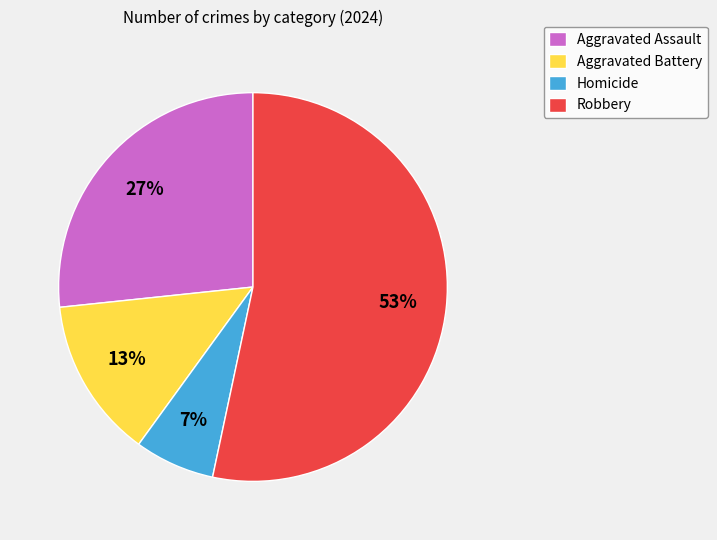

Is it true that Robbery is 44% of the pie?

False